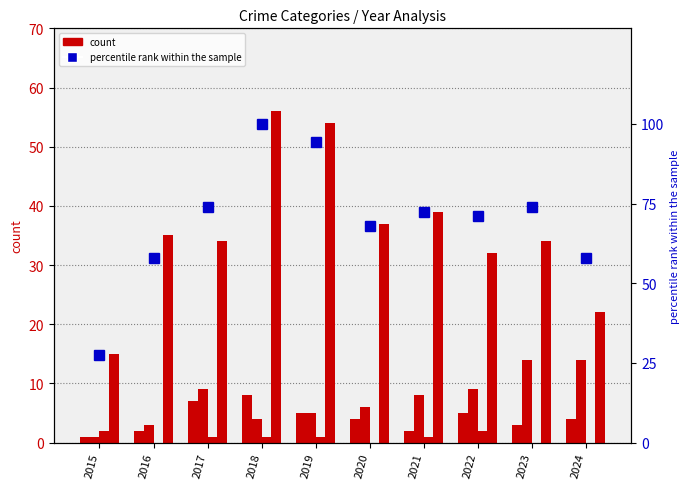

What is the difference between the second highest and minimum values in the Aggravated Assault series?

6.0